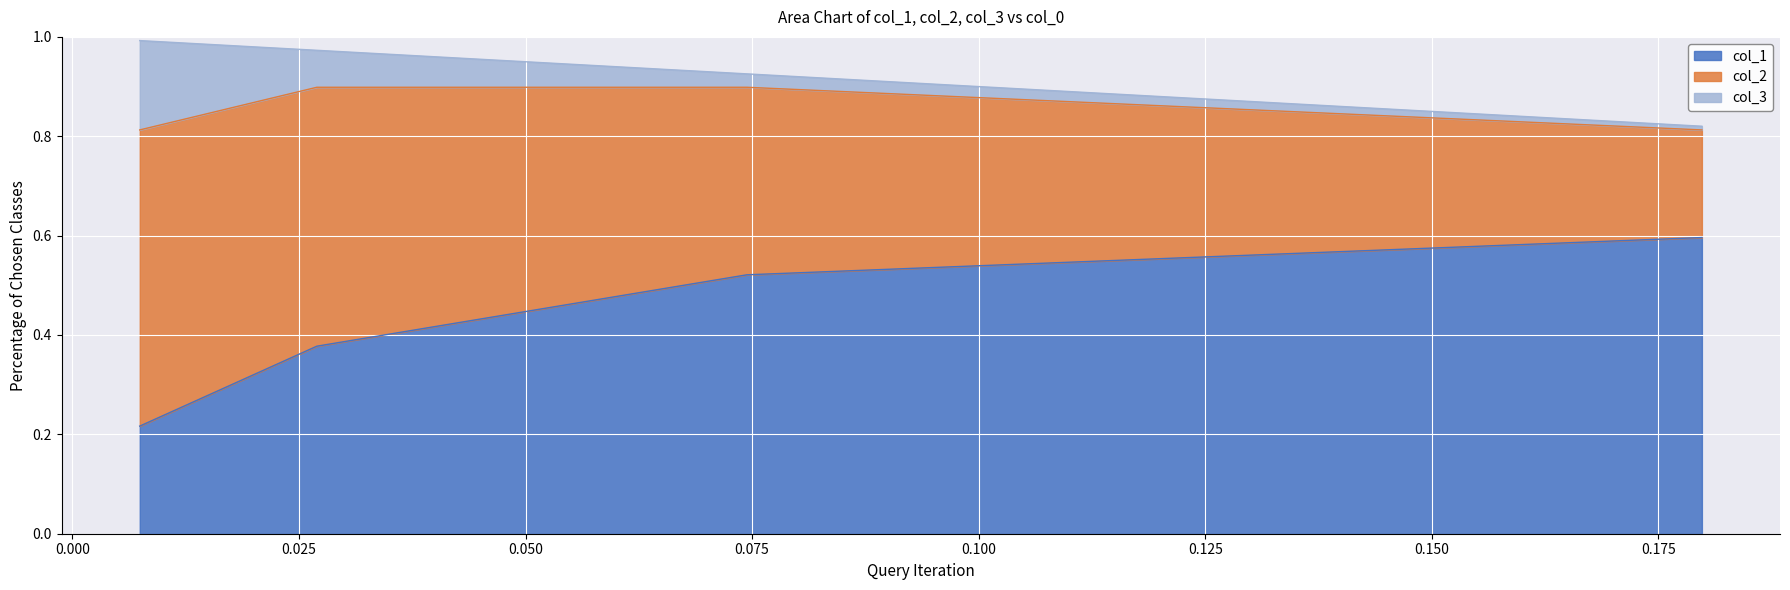

What is the highest value of the col_1 series?

0.6